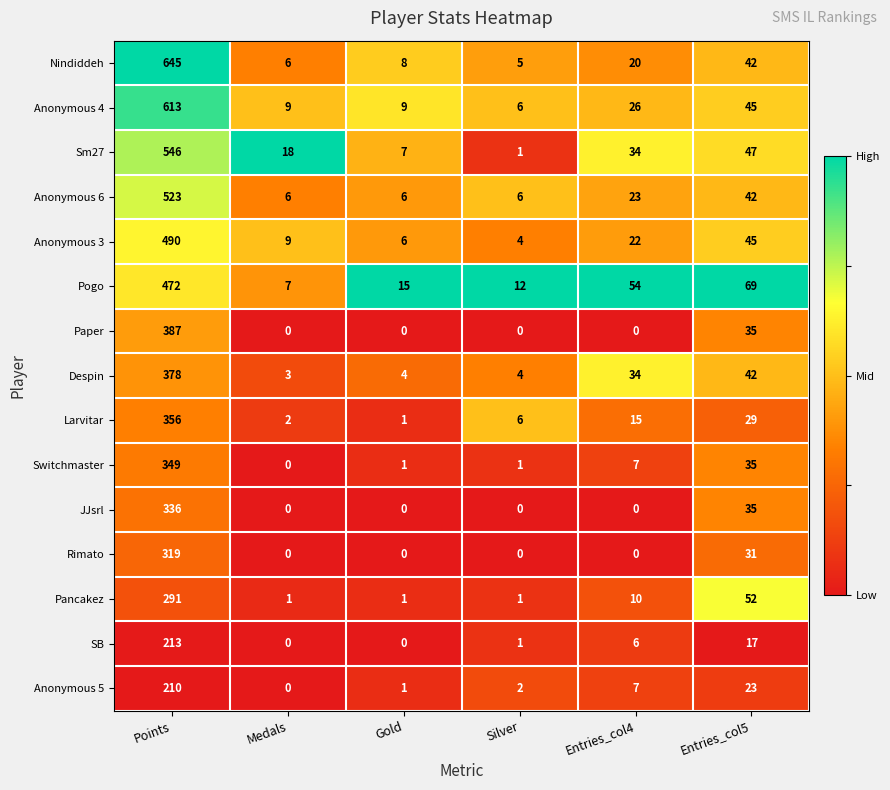

What is the spread (max minus min) of values at Medals?

18